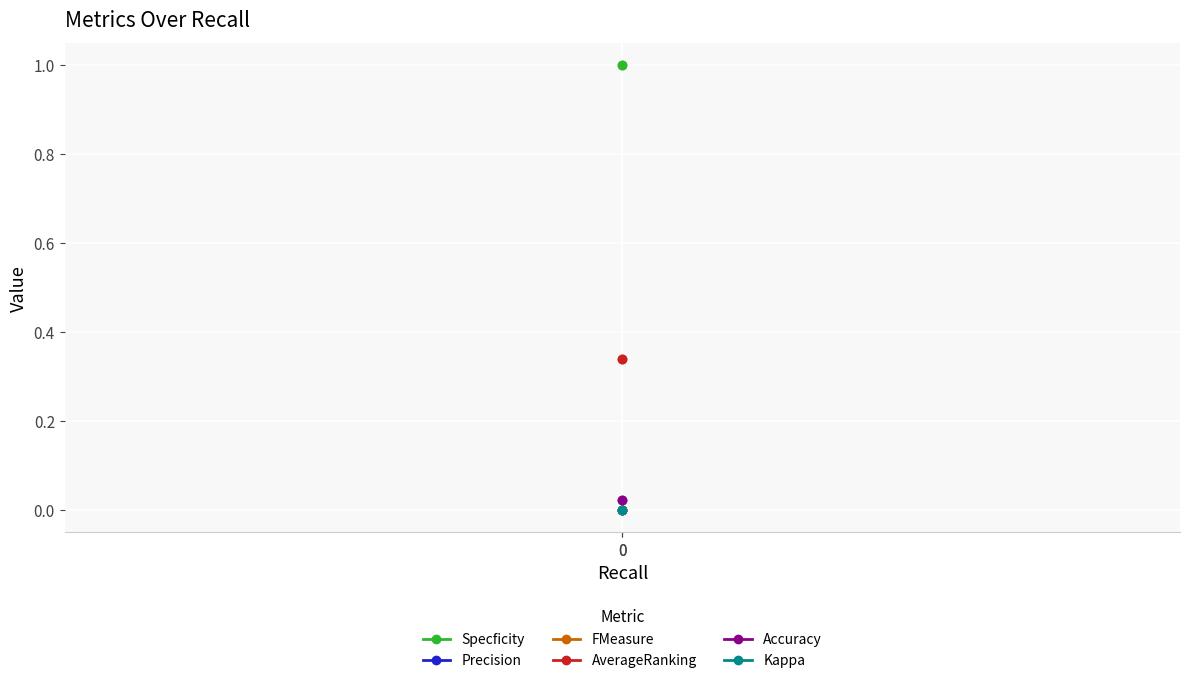

Reading right to left, extract all data points from this chart.

Specficity: 0=1.0	0=1.0
Precision: 0=0.0	0=0.0
FMeasure: 0=0.0	0=0.0
AverageRanking: 0=0.3	0=0.3
Accuracy: 0=0.0	0=0.0
Kappa: 0=0.0	0=0.0